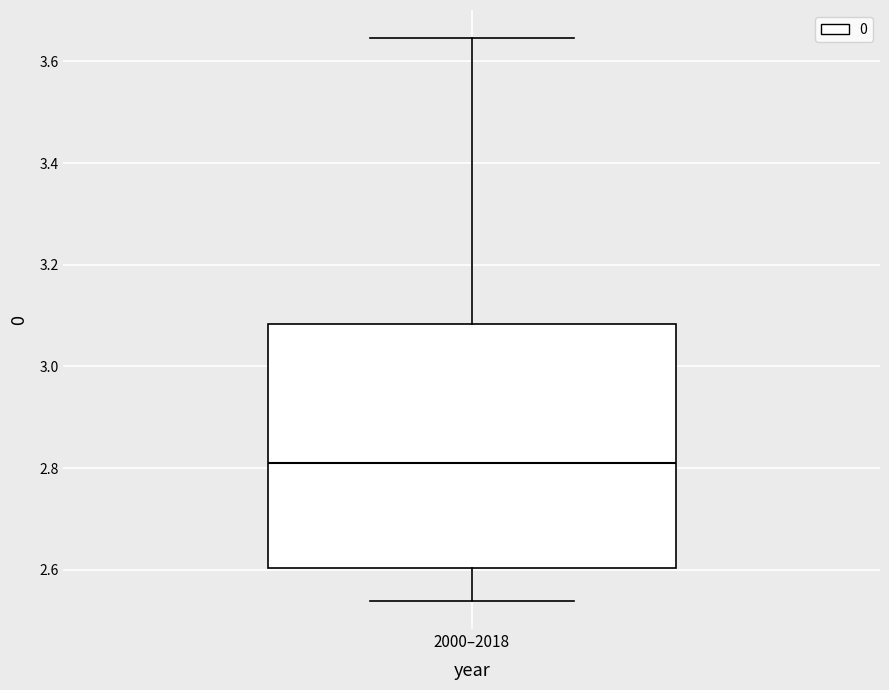

Read this box plot against the y-axis: the position of the median line, the range covered by the box, and the ends of both whiskers. The values are not printed on the chart, so give them approximately, as read against the axis.

median 2.82, box 2.60 to 3.08, whiskers 2.54 to 3.64